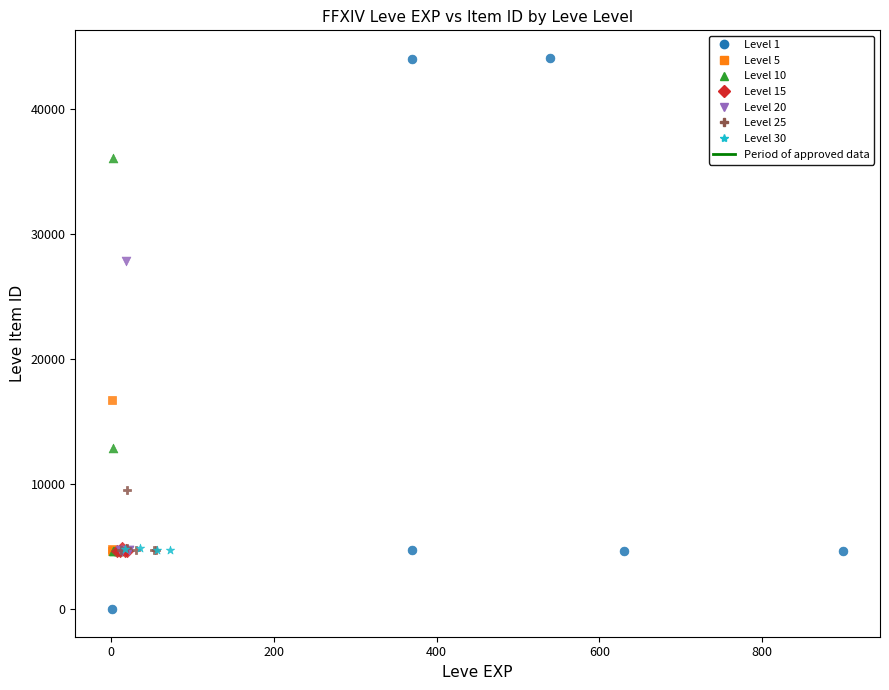

Which series has the widest spread of Y values?

Level 1